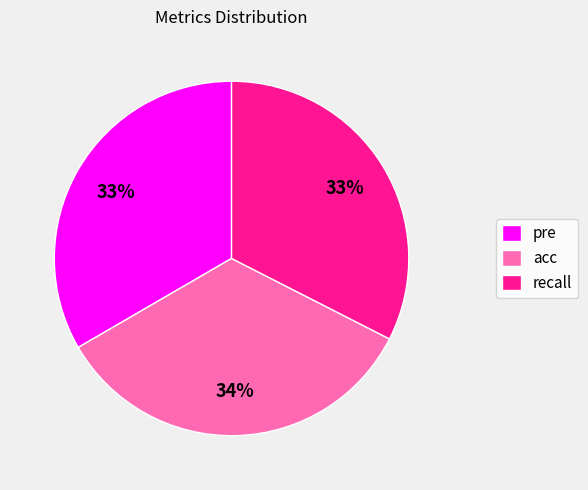

To the nearest percent, what is the combined percentage of acc and recall?

67%